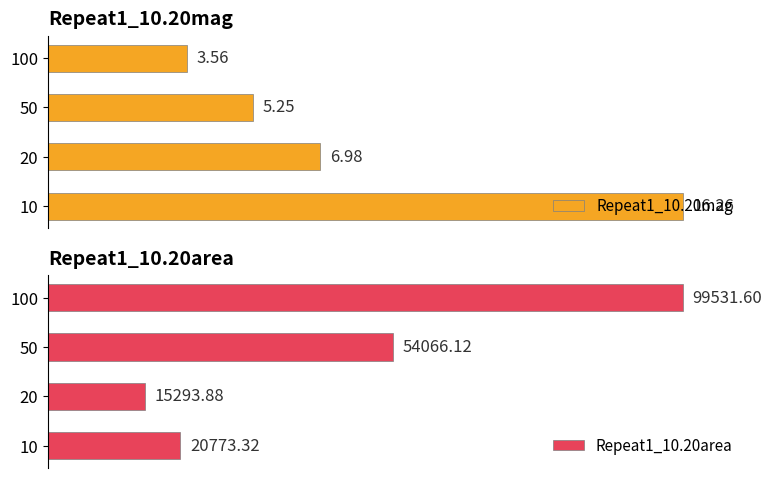

Does the chart contain any negative values?

No